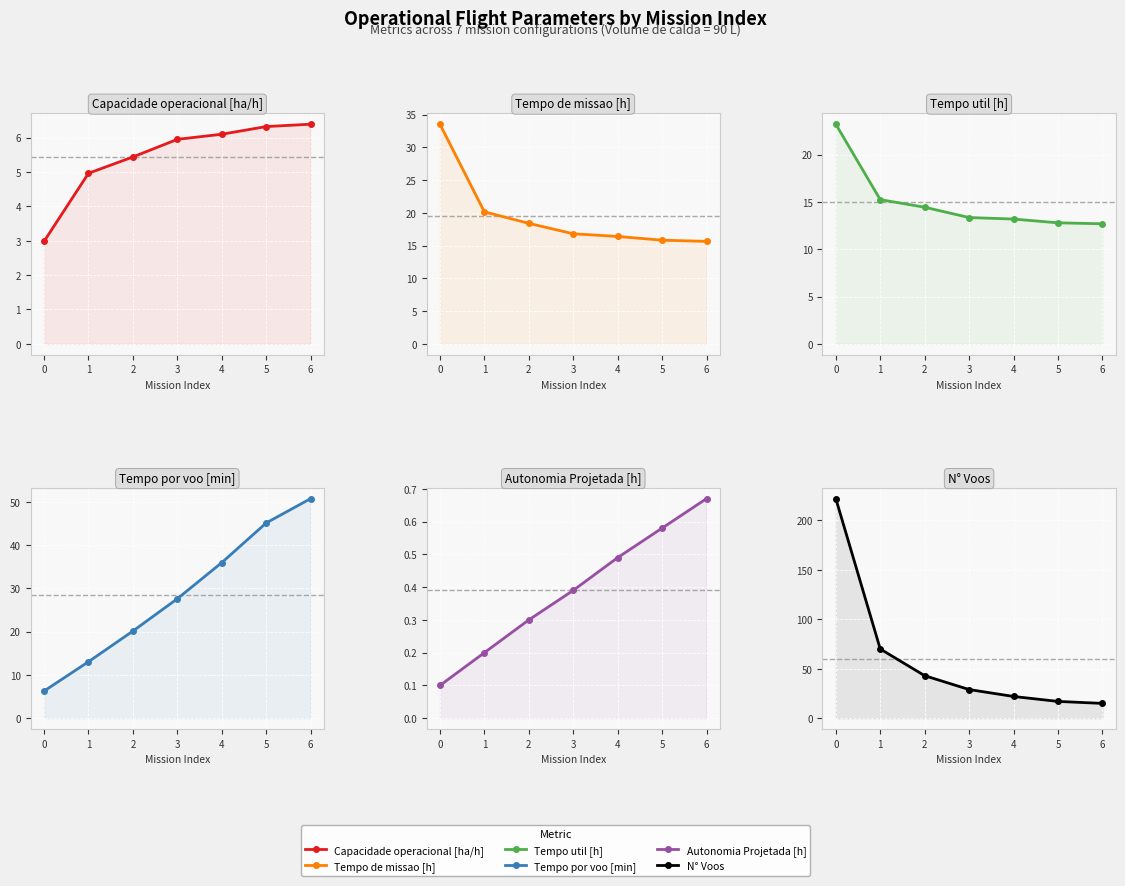

True or false: Autonomia Projetada [h] and Tempo de missao [h] intersect in this chart.

False